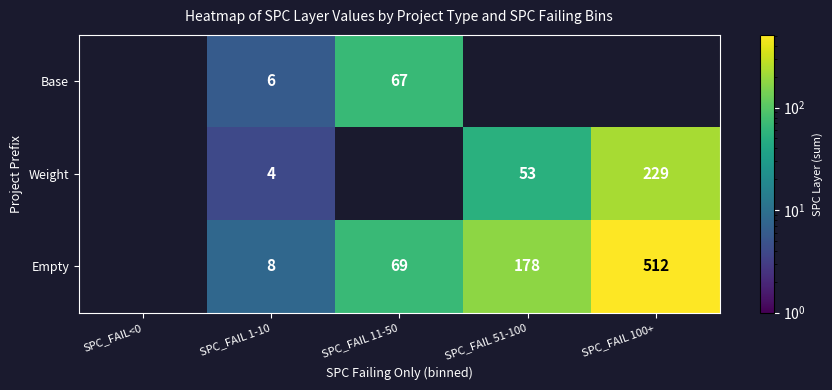

The Weight series shows 53 at SPC_FAIL 51-100. True or false?

True